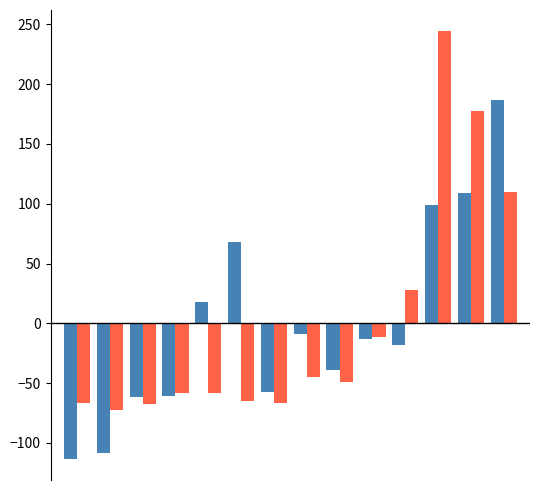

What is the smallest value displayed?

-113.1